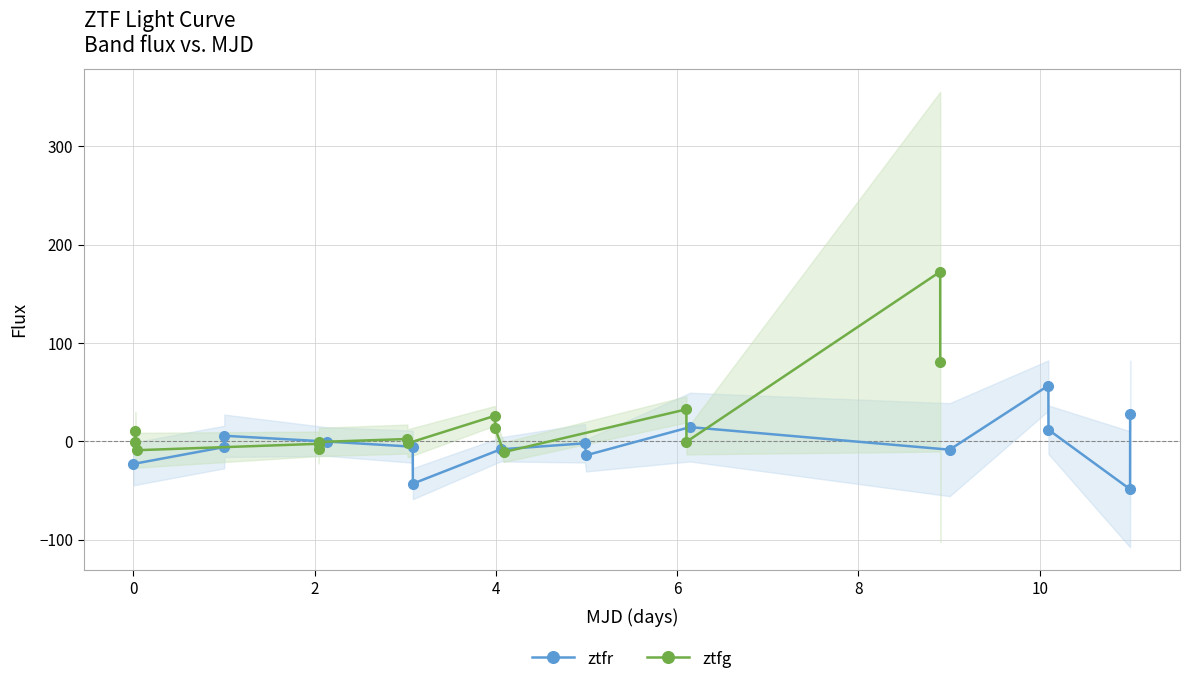

What is the value of the ztfr point at the 9th from the left?

-14.2